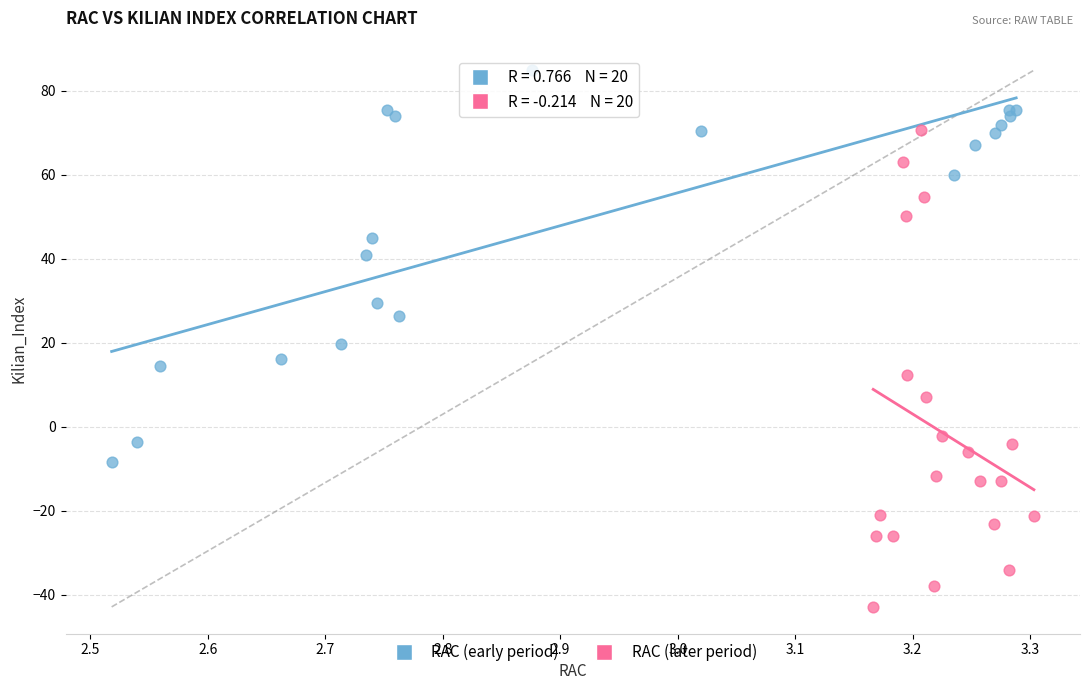

Which series reaches the minimum Y coordinate?

RAC (later period)